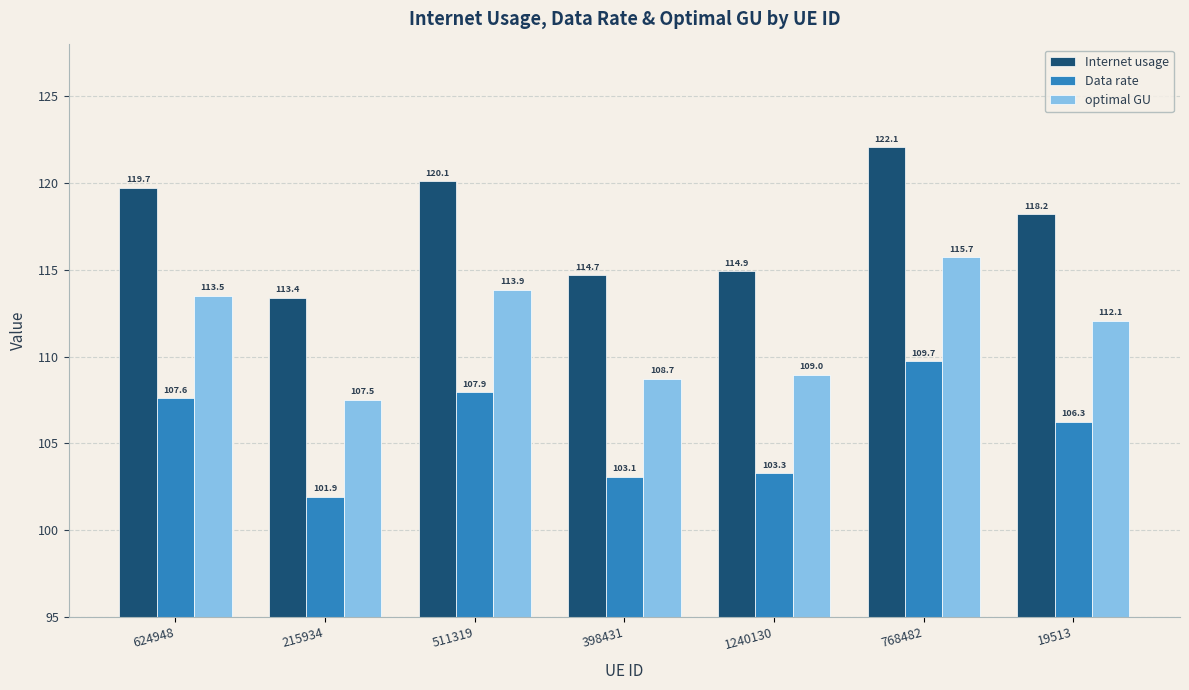

Is the value of Internet usage at 511319 greater than the value of optimal GU at 768482?

Yes